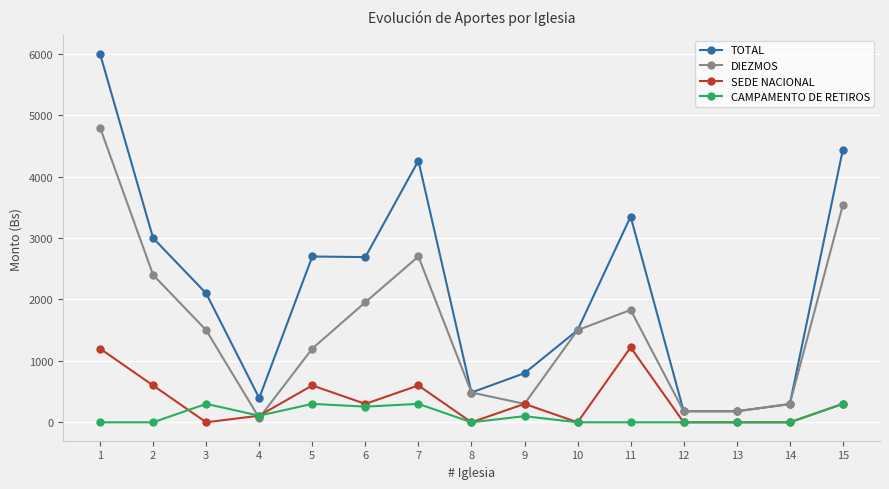

At which category does SEDE NACIONAL reach its first local peak?

5